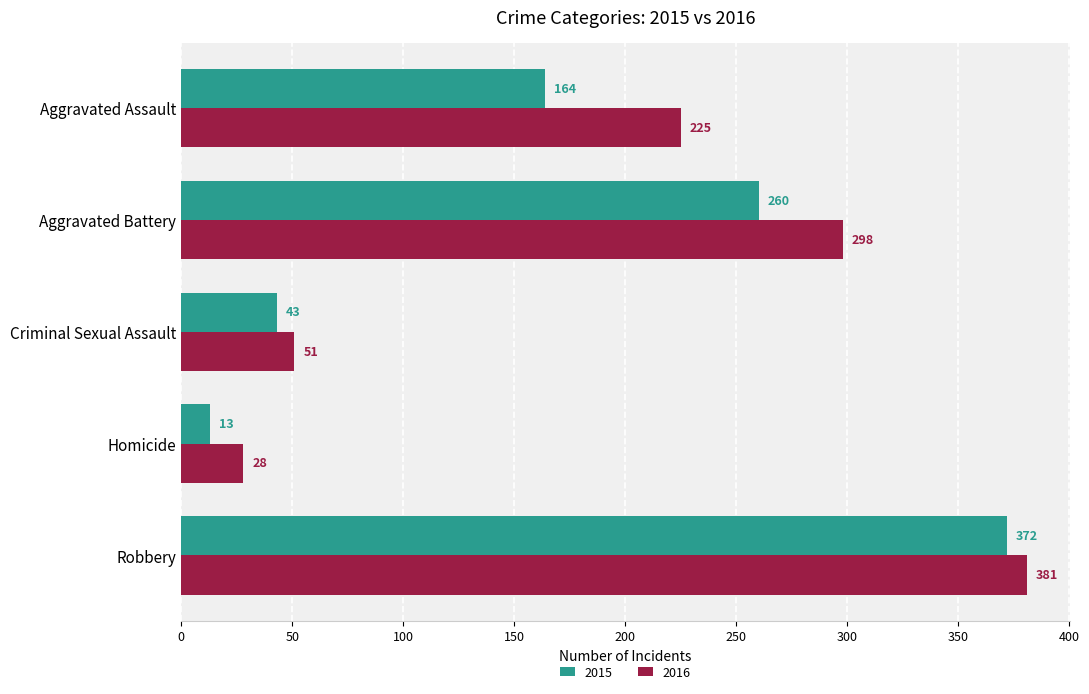

True or false: 2015 has a value of 13 at Homicide.

True